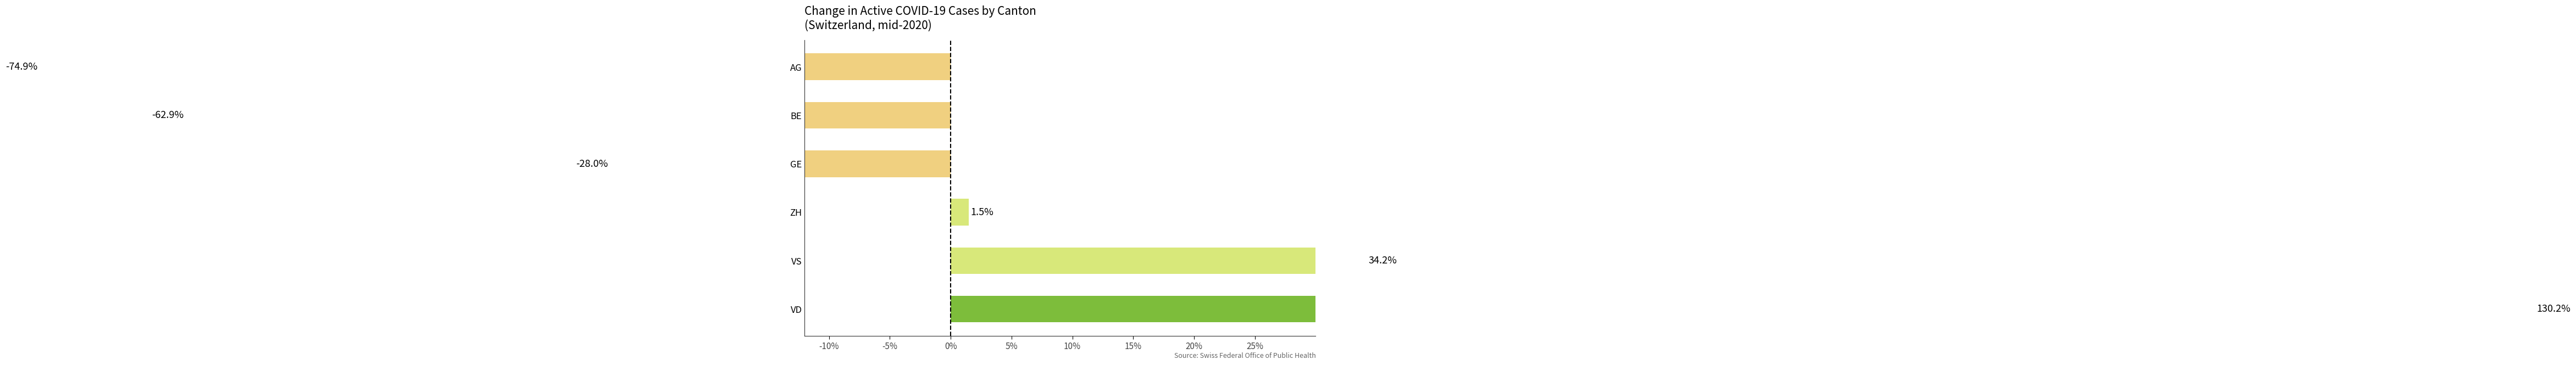

Read the value at ZH.

1.5